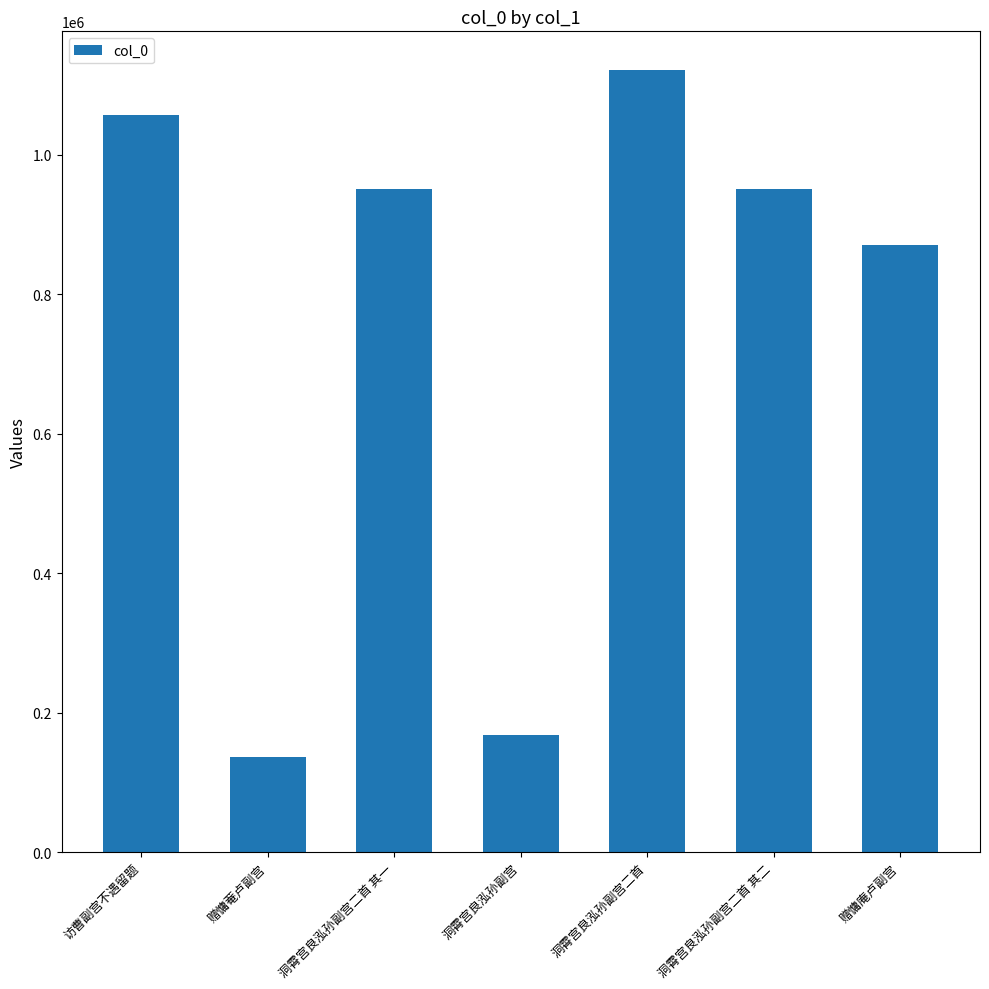

True or false: the data shows 187630 at 赠慵菴卢副宫.

False